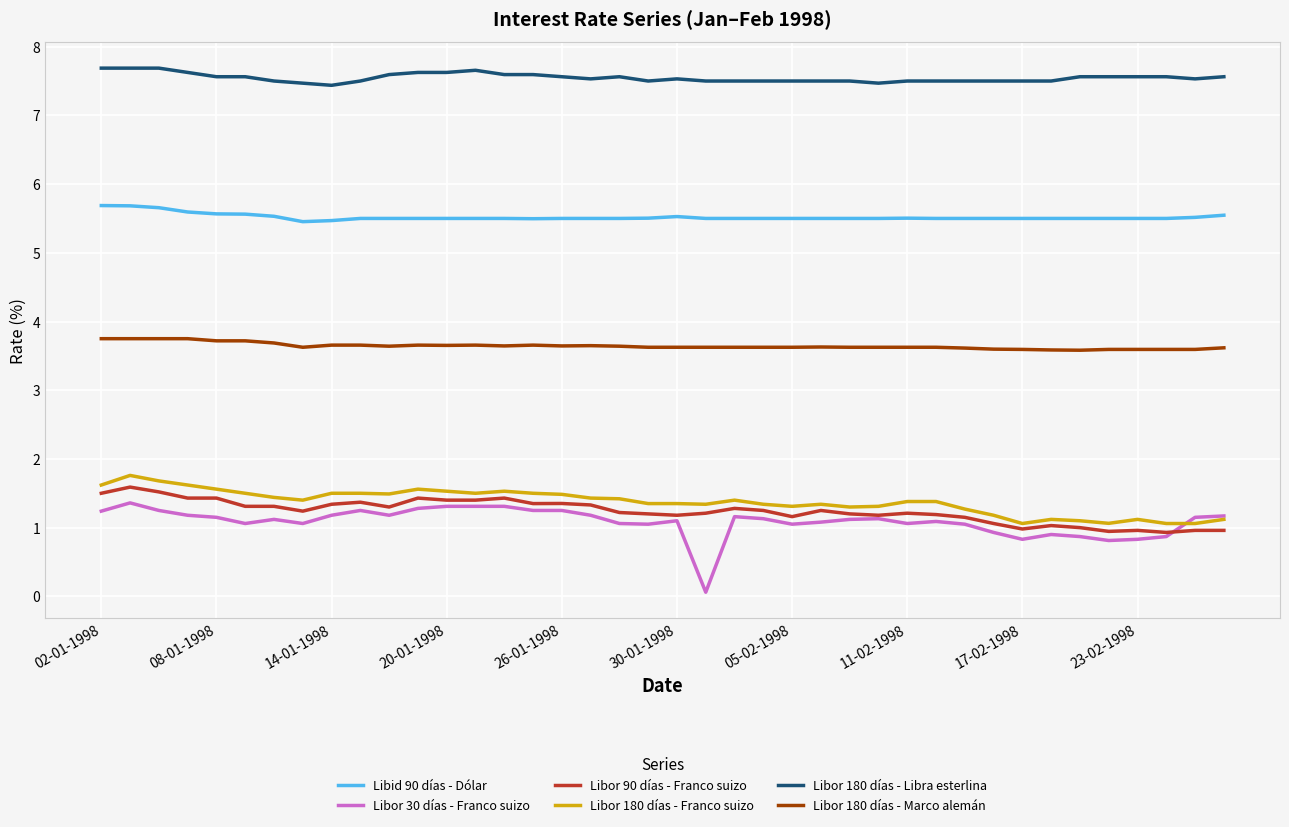

What is the greatest value displayed?

7.7